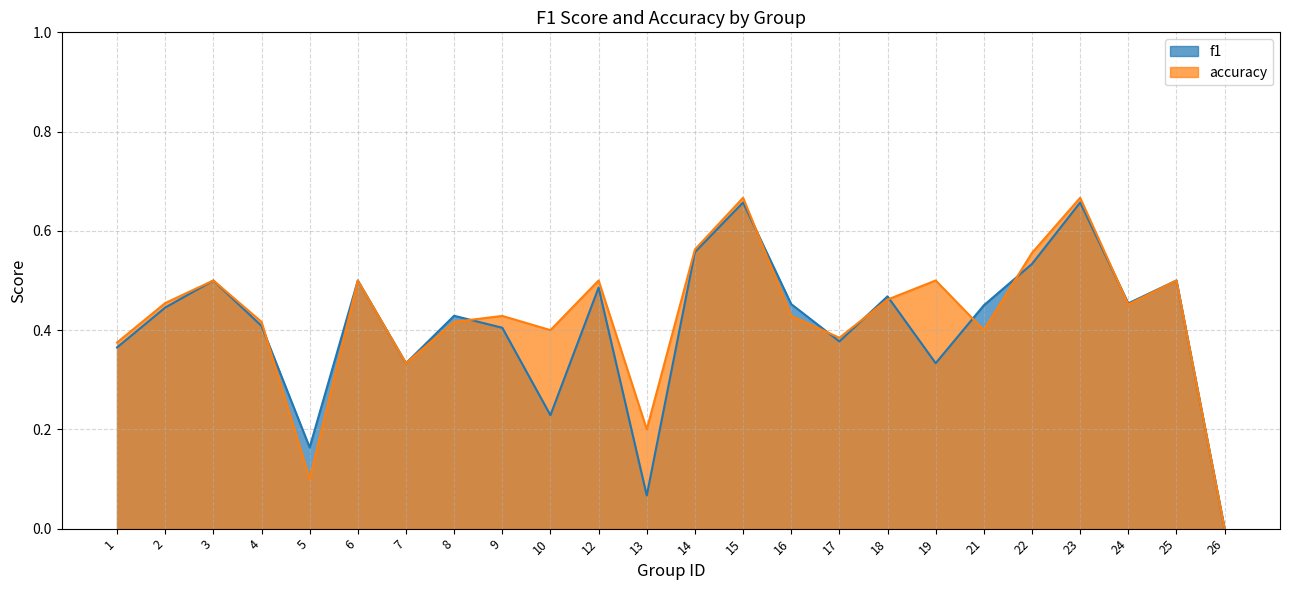

Where is the first local maximum for f1?

3